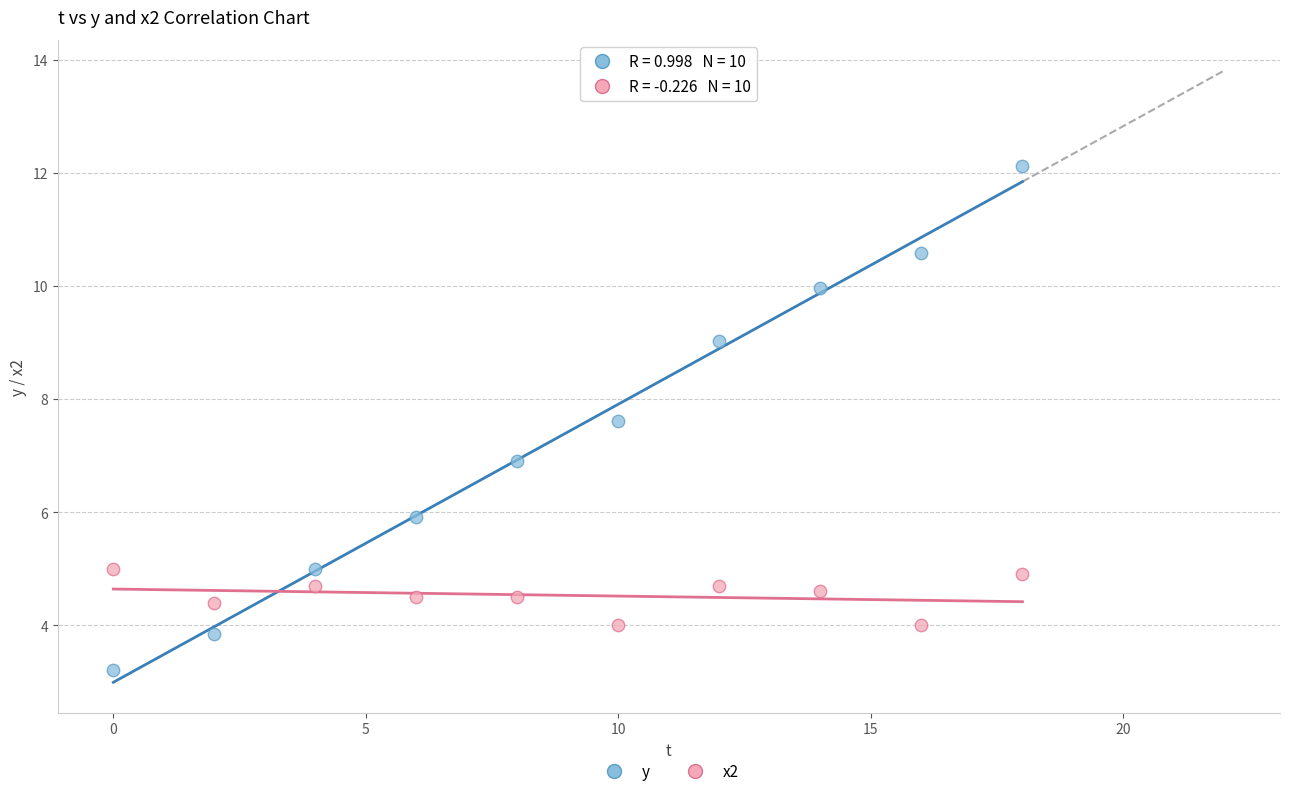

What are all the series names shown in the legend?

y, x2